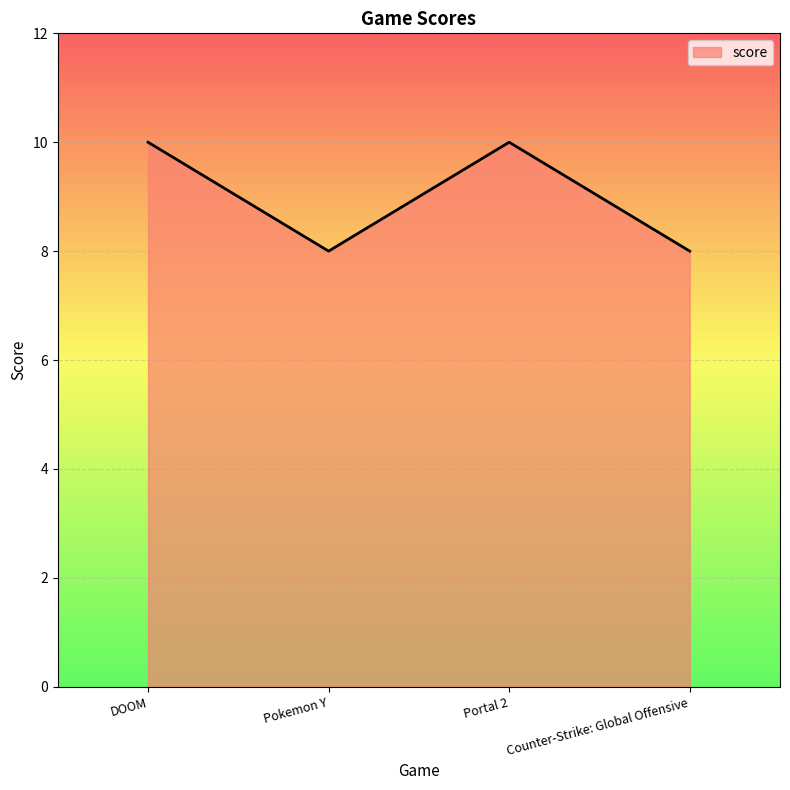

Reading left to right, transcribe all the data shown in this chart.

10	8	10	8